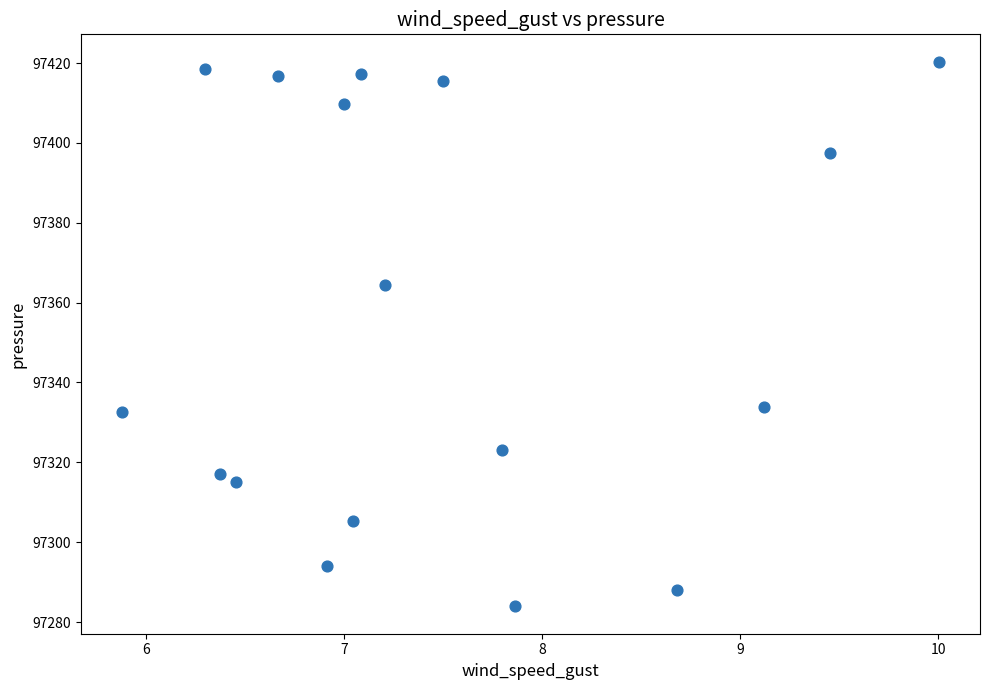

What is the range of Y values (max minus min)?

136.5